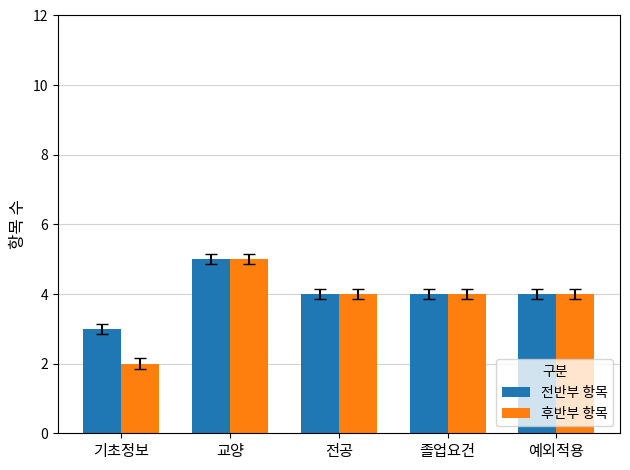

What is the minimum value shown in the chart?

2